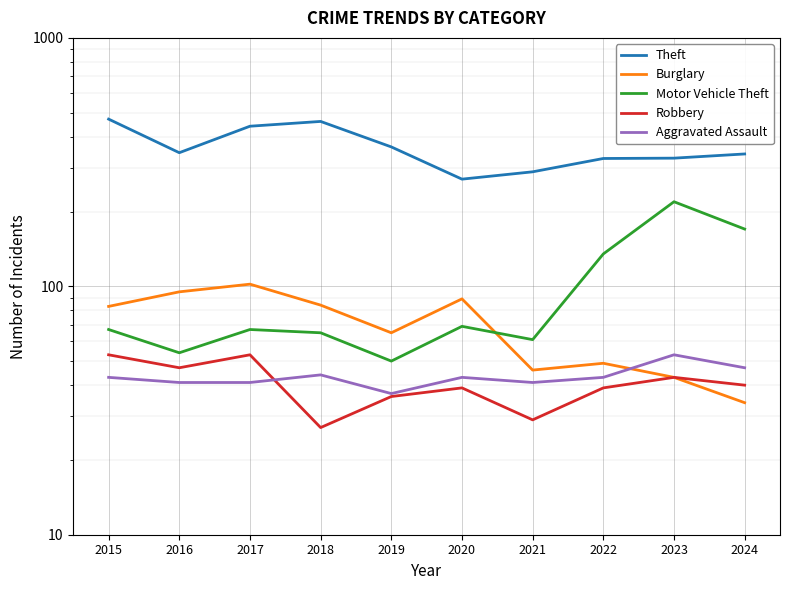

True or false: Aggravated Assault has more than 1 interior local peaks.

True